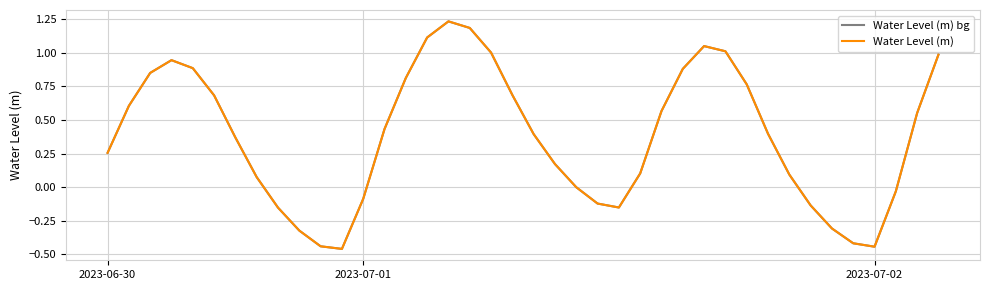

Does the chart display data point markers on the line(s)?

No